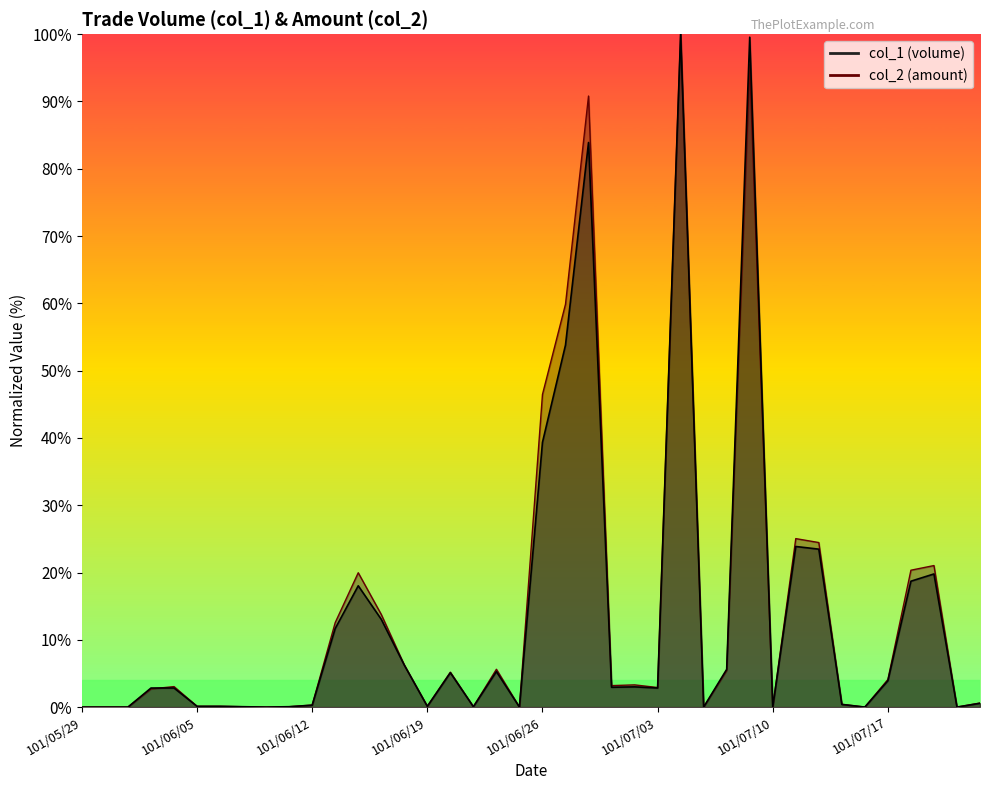

Reading left to right, extract all data points from this chart.

col_1: 0.0	0.0	0.0	2.8	2.8	0.1	0.1	0.1	0.0	0.1	0.3	11.7	18.0	13.0	6.2	0.1	5.1	0.1	5.3	0.0	39.3	53.8	83.9	2.9	3.0	2.8	100.0	0.0	5.6	99.5	0.0	23.9	23.5	0.4	0.0	3.9	18.7	19.8	0.0	0.6
col_2: 0.0	0.0	0.0	2.7	3.0	0.1	0.1	0.1	0.0	0.1	0.3	12.6	20.0	13.8	6.3	0.1	5.2	0.1	5.6	0.0	46.5	59.9	90.8	3.2	3.3	2.9	100.0	0.0	5.4	95.5	0.0	25.0	24.5	0.4	0.0	4.1	20.3	21.0	0.0	0.6